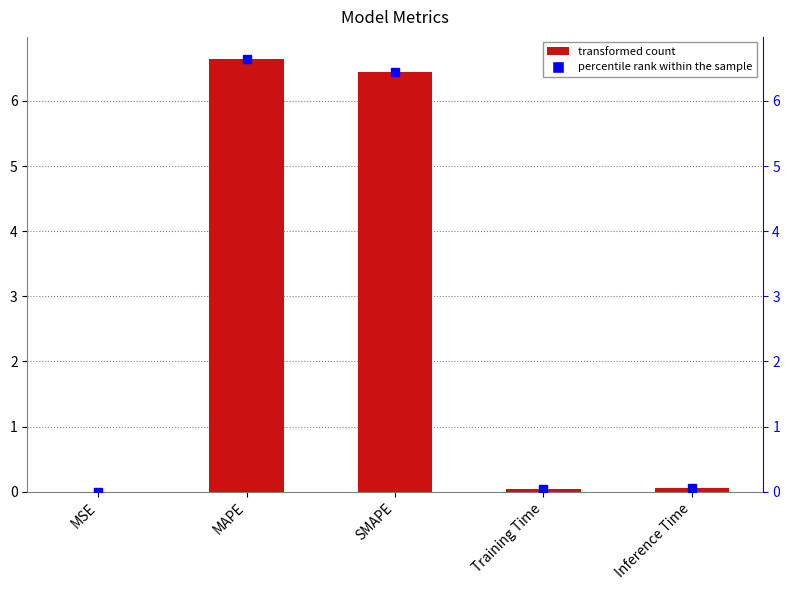

The chart shows a value of 0.0 at Training Time. True or false?

False